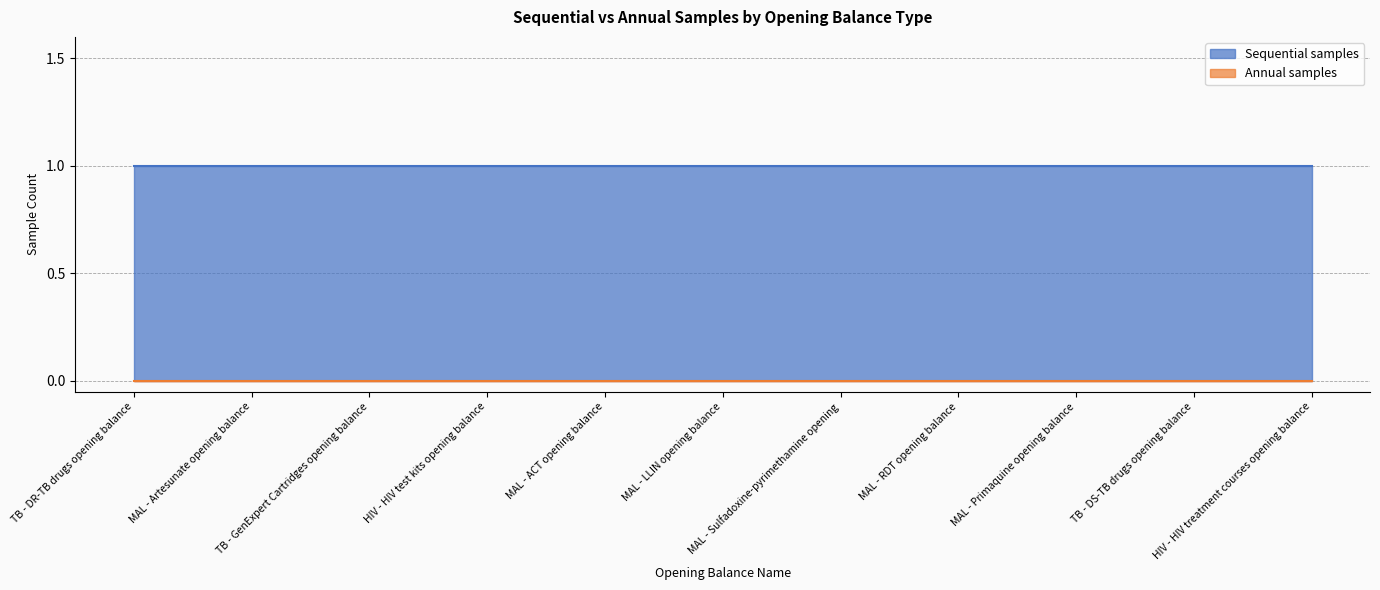

What is the label of the 9th point from the right?

TB - GenExpert Cartridges opening balance